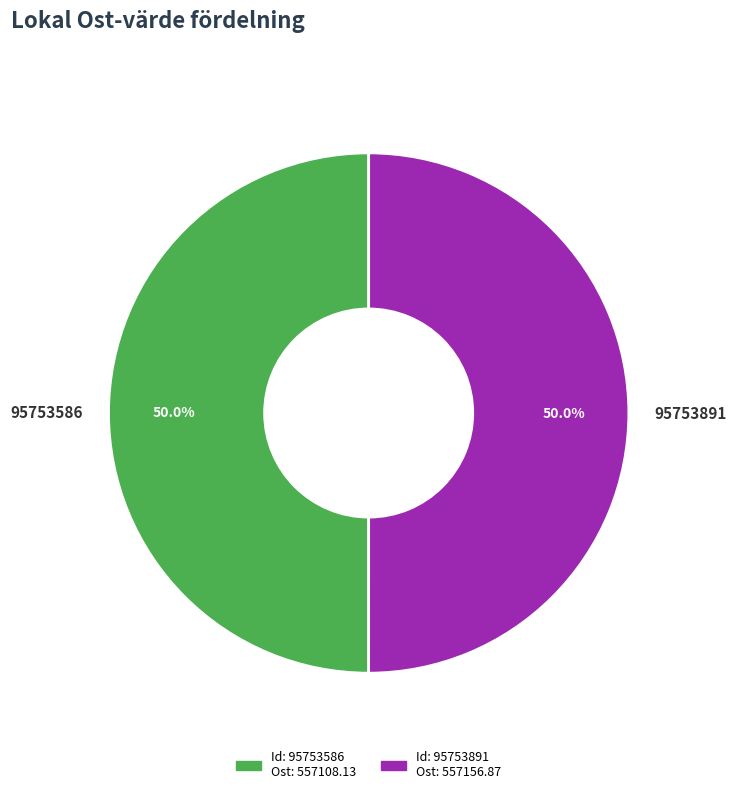

To the nearest percent, what portion does 95753586 represent?

50%